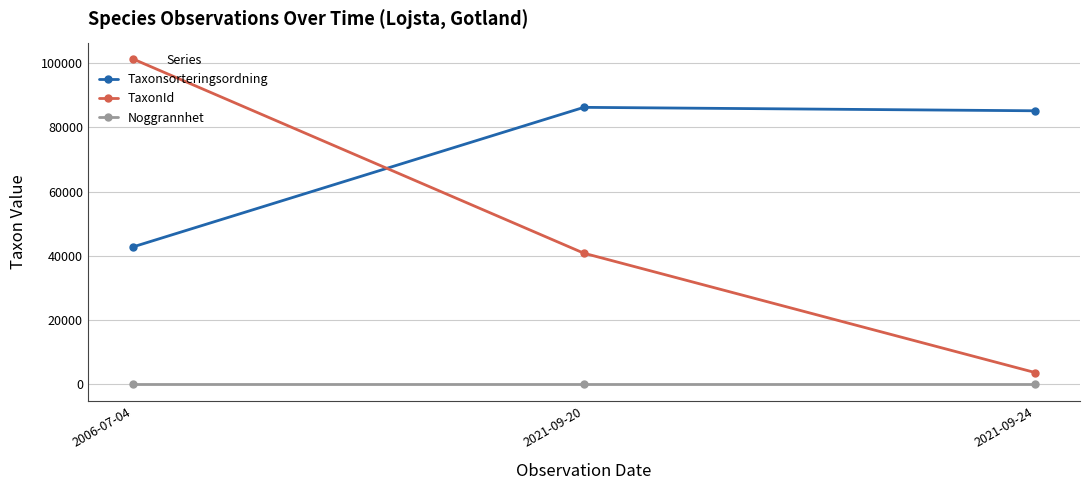

How many values in the TaxonId series exceed 40811?

2